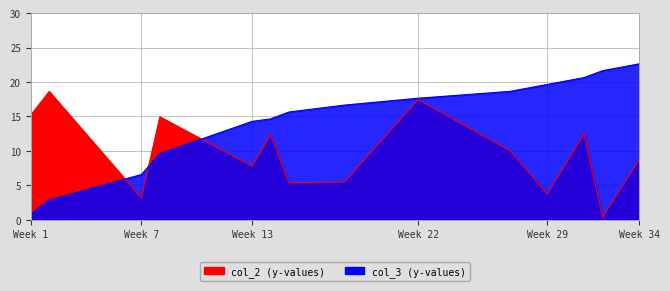

Reading left to right, transcribe all the data shown in this chart.

col_2: 15.2	18.6	3.2	14.9	7.8	12.3	5.4	5.5	17.5	10.0	3.8	12.5	0.4	8.8
col_3: 0.8	2.8	6.6	9.6	14.3	14.6	15.6	16.6	17.6	18.6	19.6	20.6	21.6	22.6